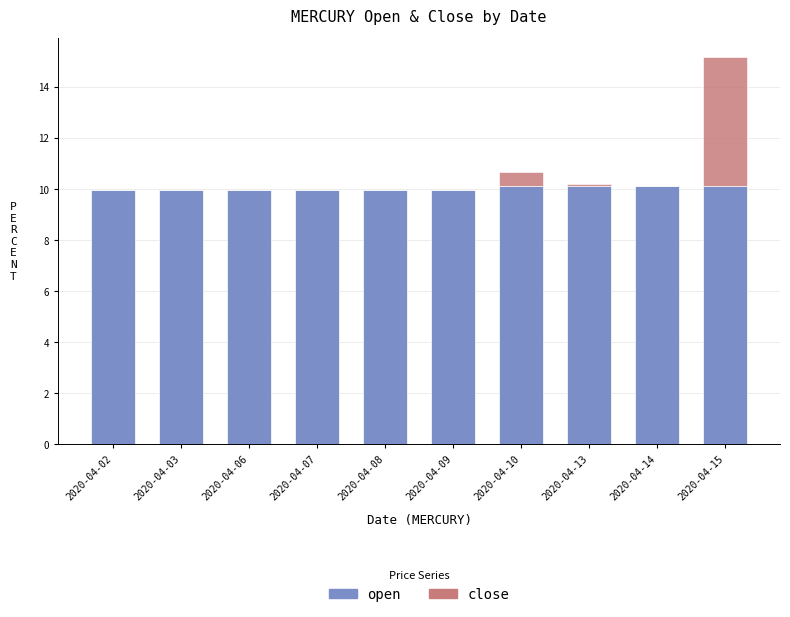

What is the total value across all series at 2020-04-03?

9.9